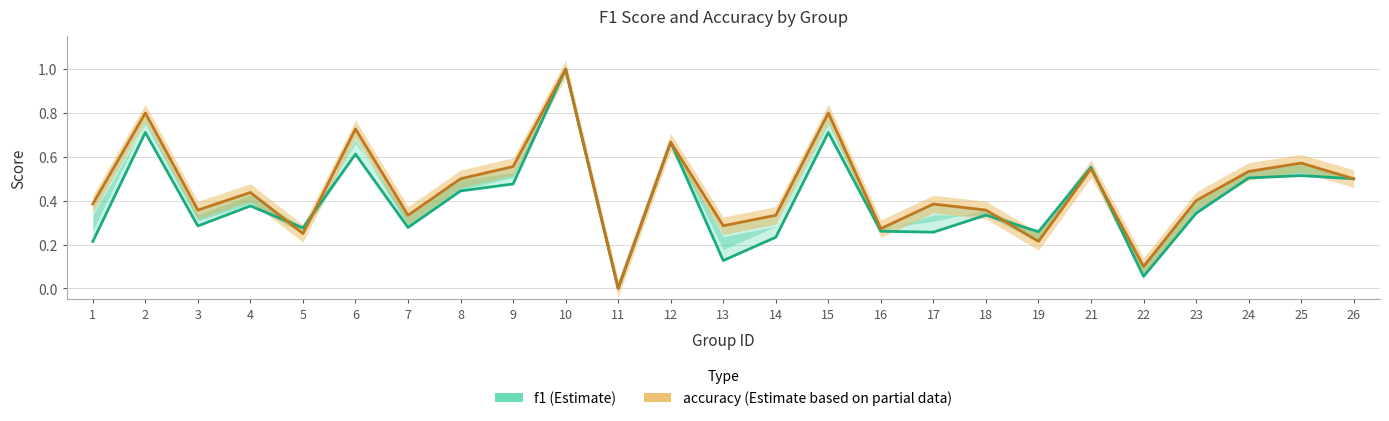

Where is f1 (Estimate) nearest to the value 0?

11